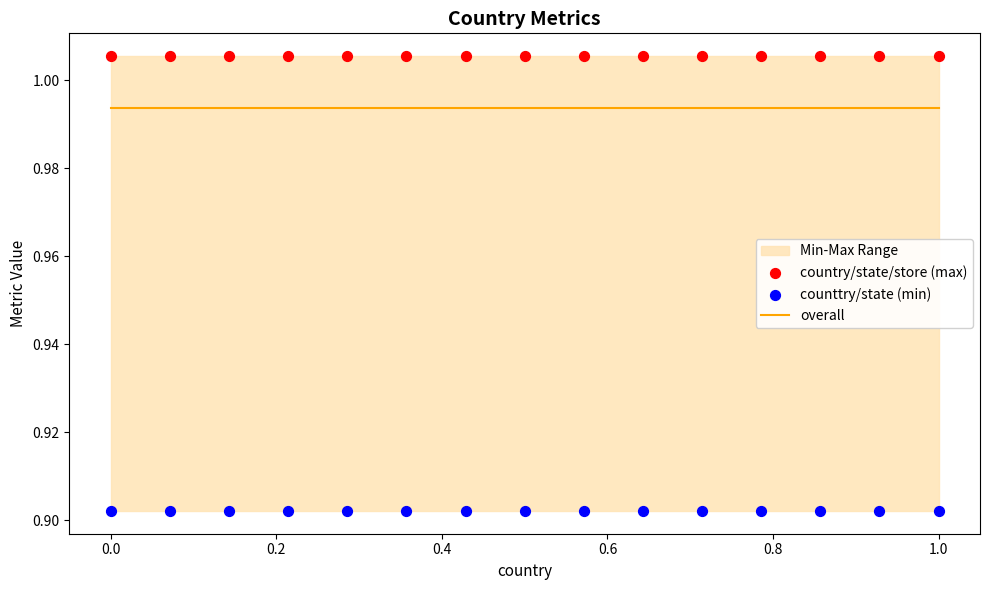

Is the value of counttry/state (min) at 0.4 greater than the value of country/state/store (max) at 0.2?

No